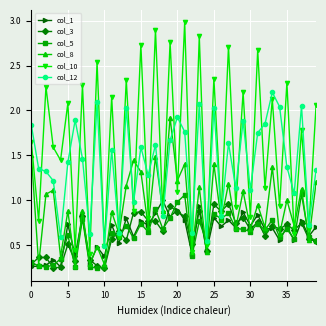

How many interior local valleys does the col_10 series have?

19